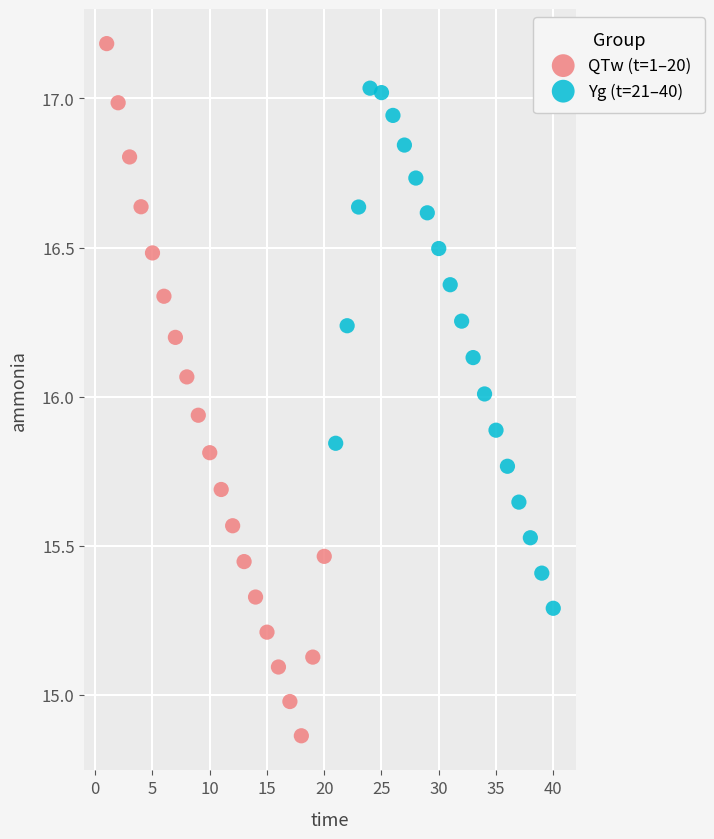

What are all the series names shown in the legend?

QTw (t=1–20), Yg (t=21–40)